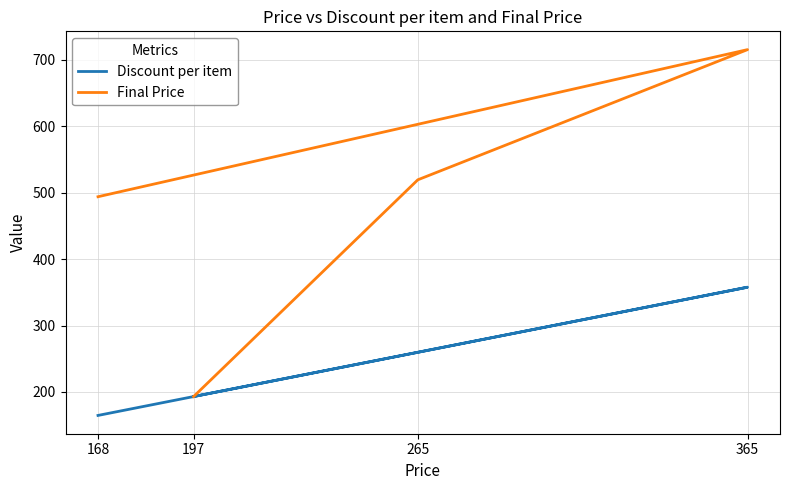

Reading left to right, transcribe all the data shown in this chart.

Discount per item: 164.6	357.7	259.7	193.1
Final Price: 493.9	715.4	519.4	193.1